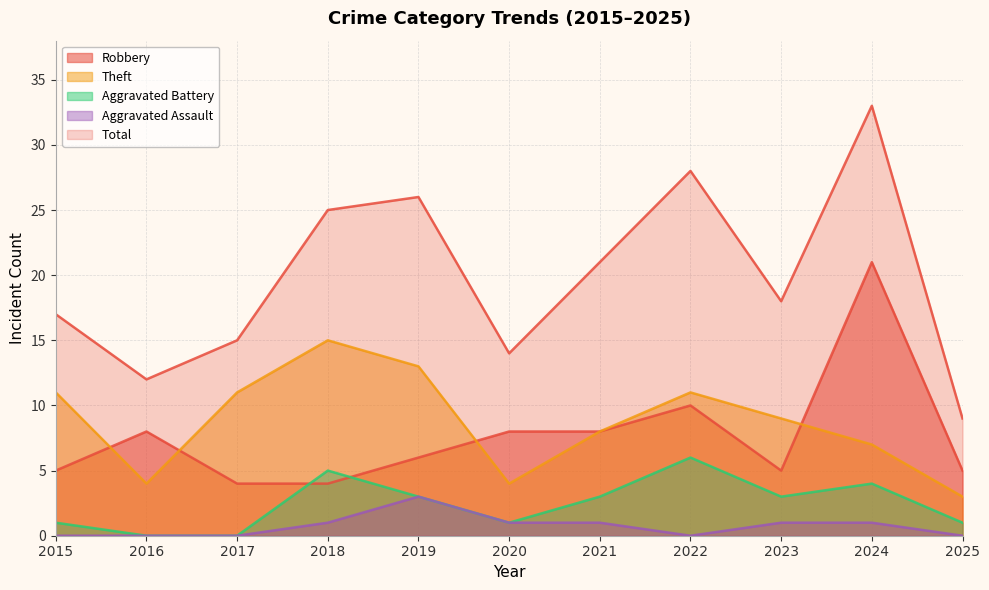

Between 2022 and 2020, which is larger?

2022